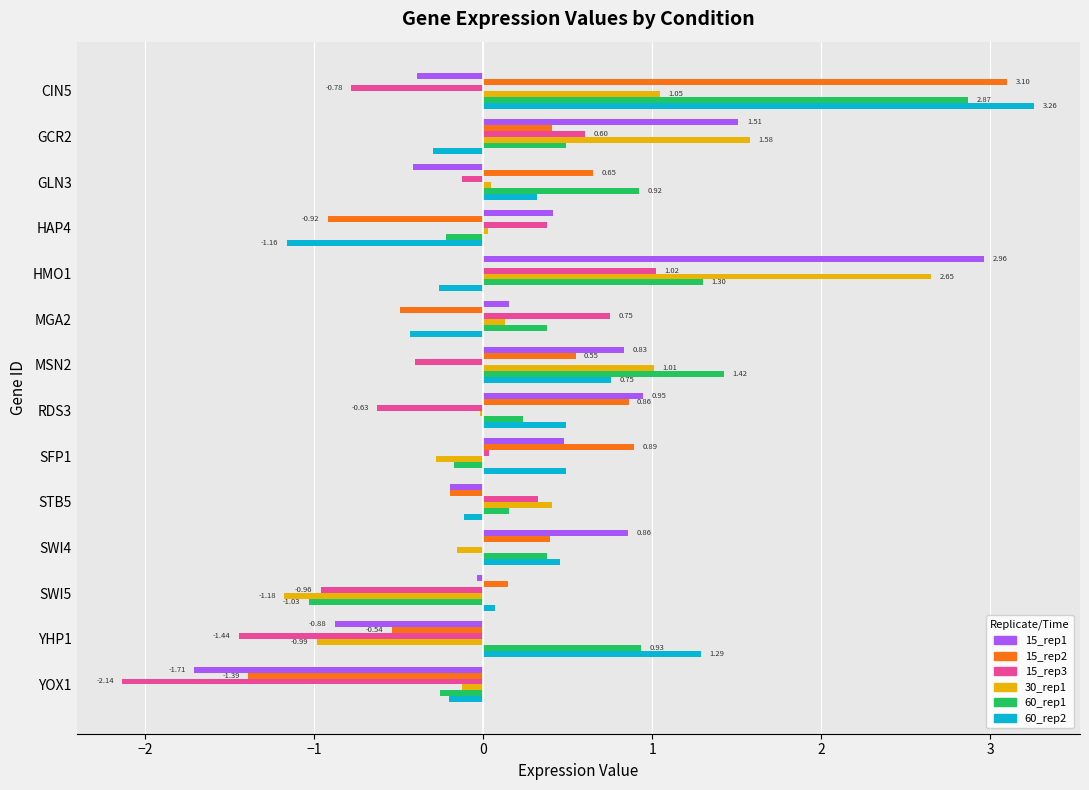

Is the value of 15_rep2 at RDS3 greater than the value of 30_rep1 at RDS3?

Yes